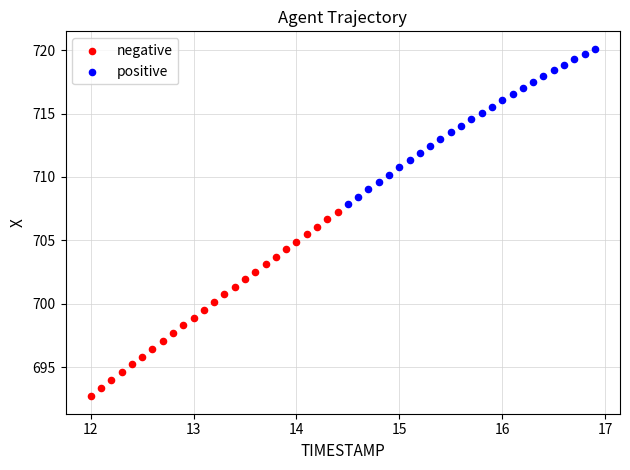

Which series contains the lowest Y value?

negative